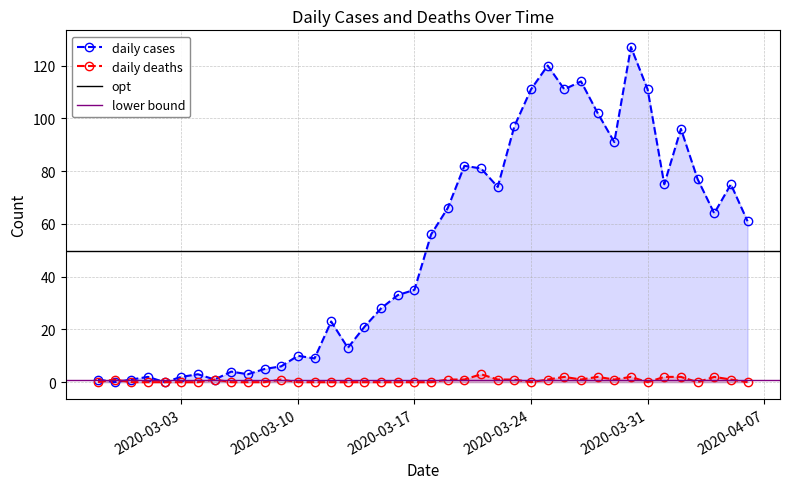

Reading left to right, extract all data points from this chart.

daily cases: 1	0	1	2	0	2	3	1	4	3	5	6	10	9	23	13	21	28	33	35	56	66	82	81	74	97	111	120	111	114	102	91	127	111	75	96	77	64	75	61
daily deaths: 0	1	0	0	0	0	0	1	0	0	0	1	0	0	0	0	0	0	0	0	0	1	1	3	1	1	0	1	2	1	2	1	2	0	2	2	0	2	1	0